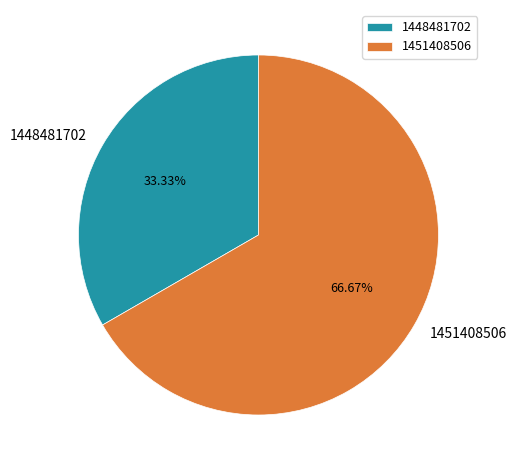

To the nearest percent, what is the difference between the largest and smallest slice percentages?

33%